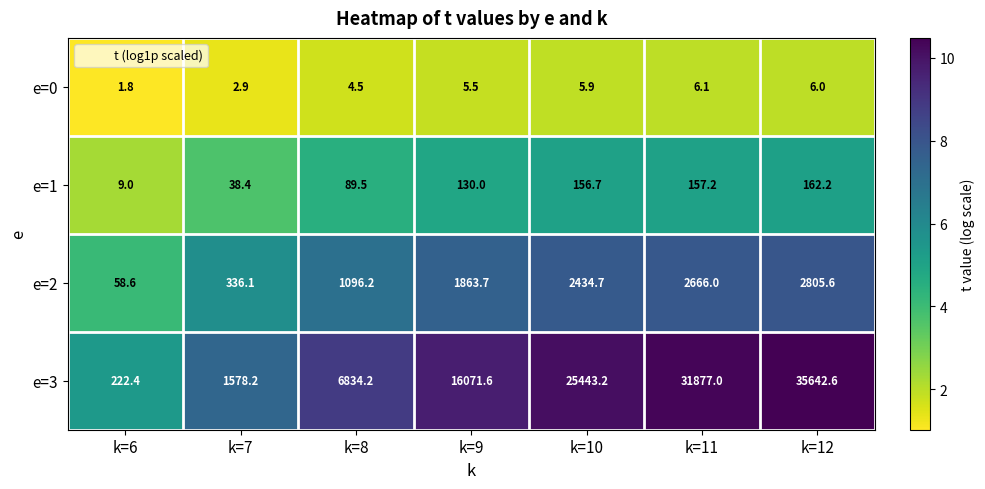

At k=10, list the series in order from largest to smallest.

e=3, e=2, e=1, e=0